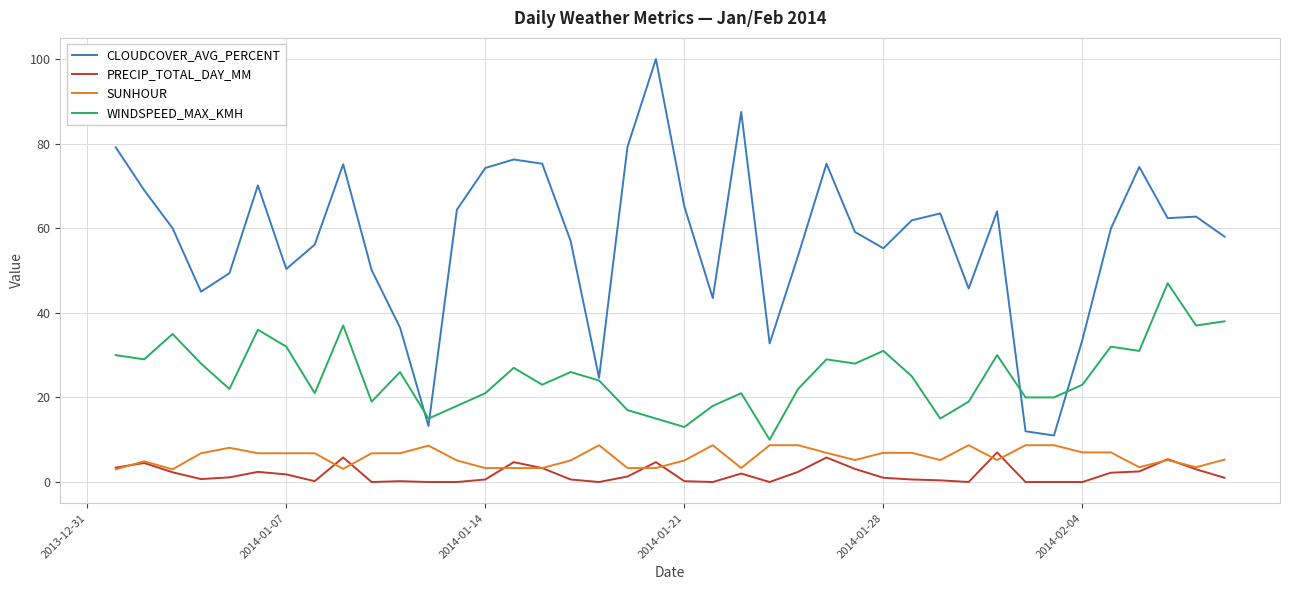

What is the maximum value for SUNHOUR?

8.7